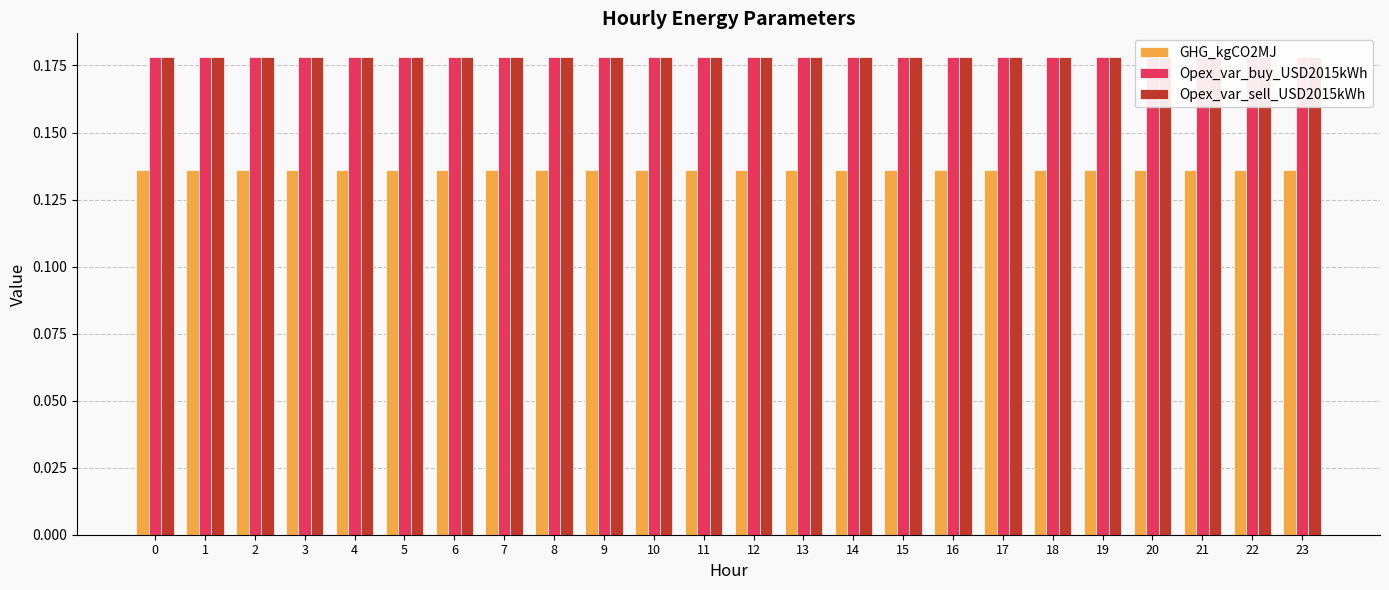

Is the value of Opex_var_buy_USD2015kWh at 1 greater than the value of GHG_kgCO2MJ at 18?

Yes